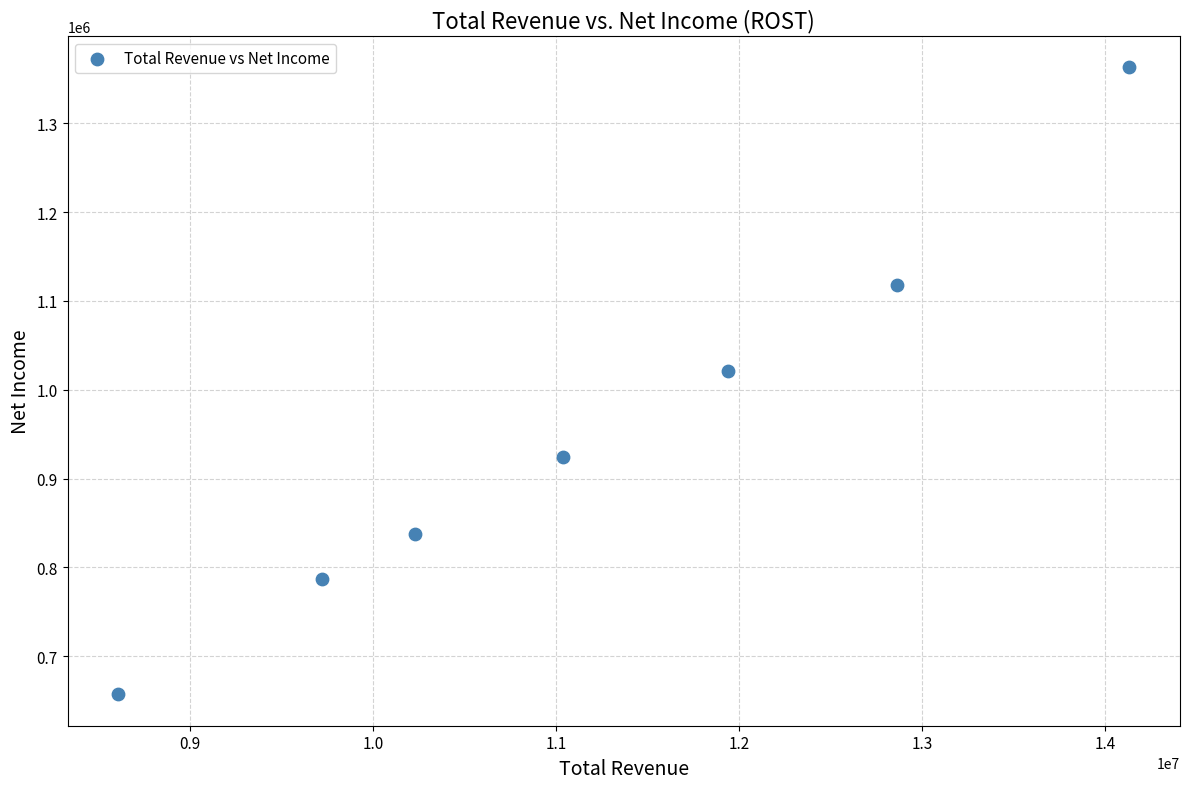

What Y value in the scatter plot is closest to 1010000?

1020700